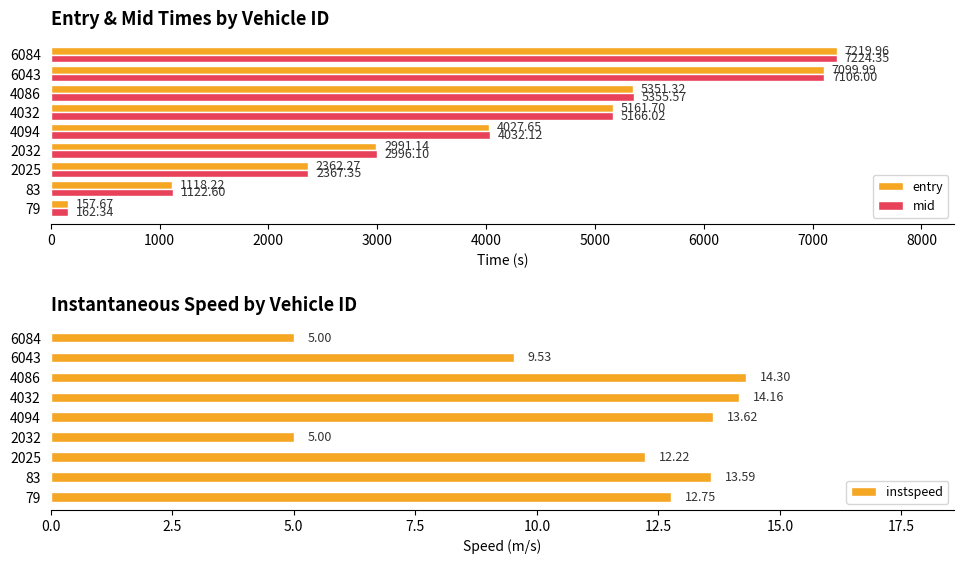

Where is entry nearest to the value 3688?

4094